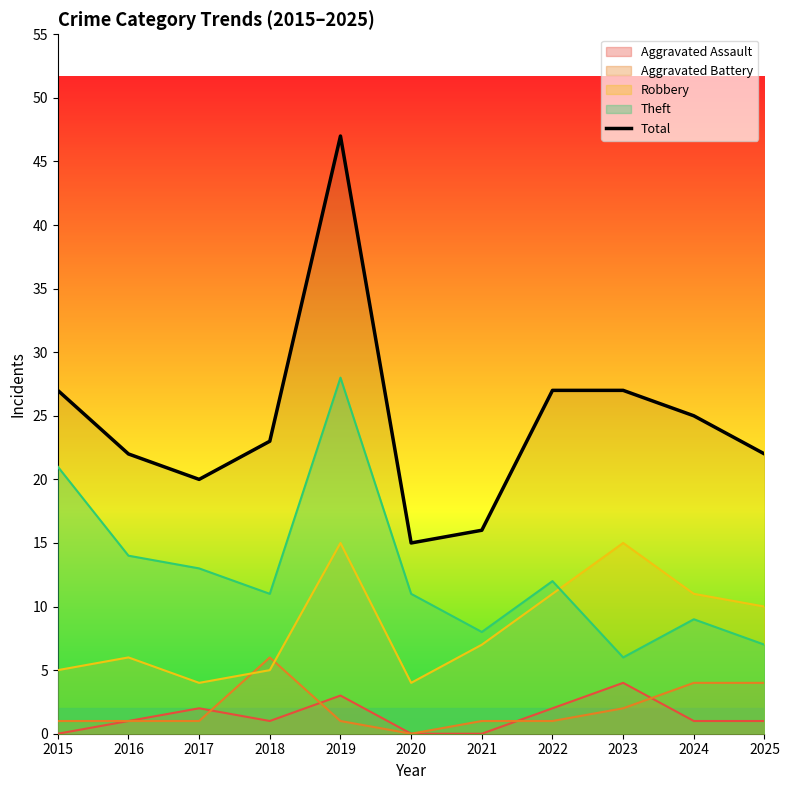

Reading left to right, list all the values displayed in this chart.

2015=27	2016=22	2017=20	2018=23	2019=47	2020=15	2021=16	2022=27	2023=27	2024=25	2025=22